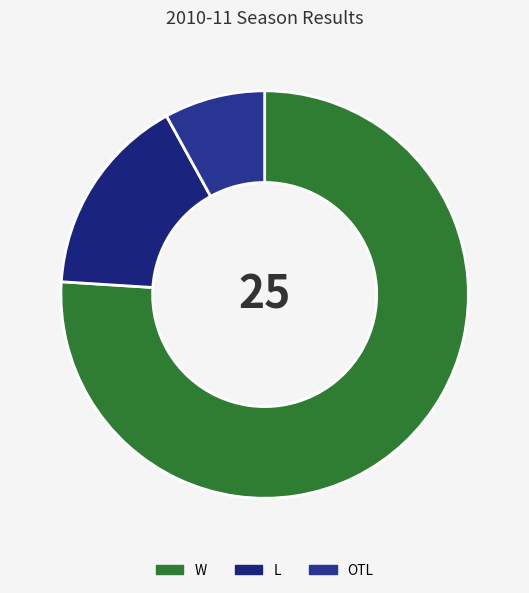

Count the number of slices in the pie.

3